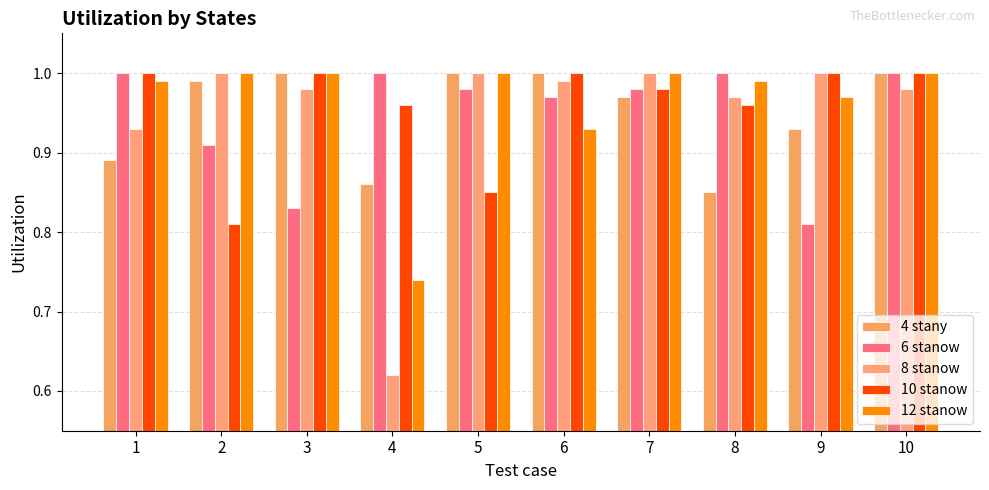

Reading left to right, extract all data points from this chart.

4 stany: 0.9	1.0	1.0	0.9	1.0	1.0	1.0	0.8	0.9	1.0
6 stanow: 1.0	0.9	0.8	1.0	1.0	1.0	1.0	1.0	0.8	1.0
8 stanow: 0.9	1.0	1.0	0.6	1.0	1.0	1.0	1.0	1.0	1.0
10 stanow: 1.0	0.8	1.0	1.0	0.8	1.0	1.0	1.0	1.0	1.0
12 stanow: 1.0	1.0	1.0	0.7	1.0	0.9	1.0	1.0	1.0	1.0